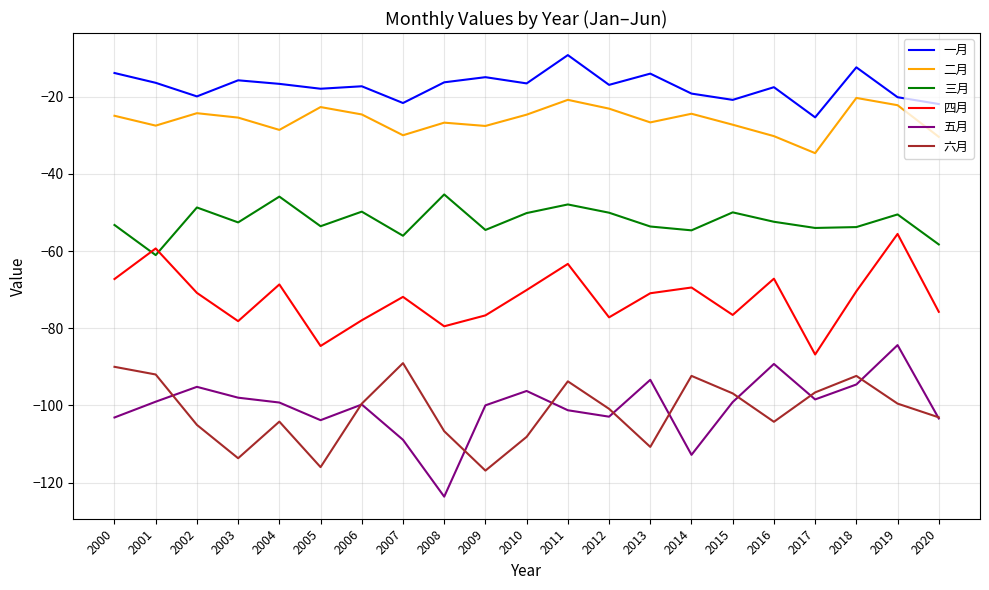

What is the total value across all series at 2012?

-371.0